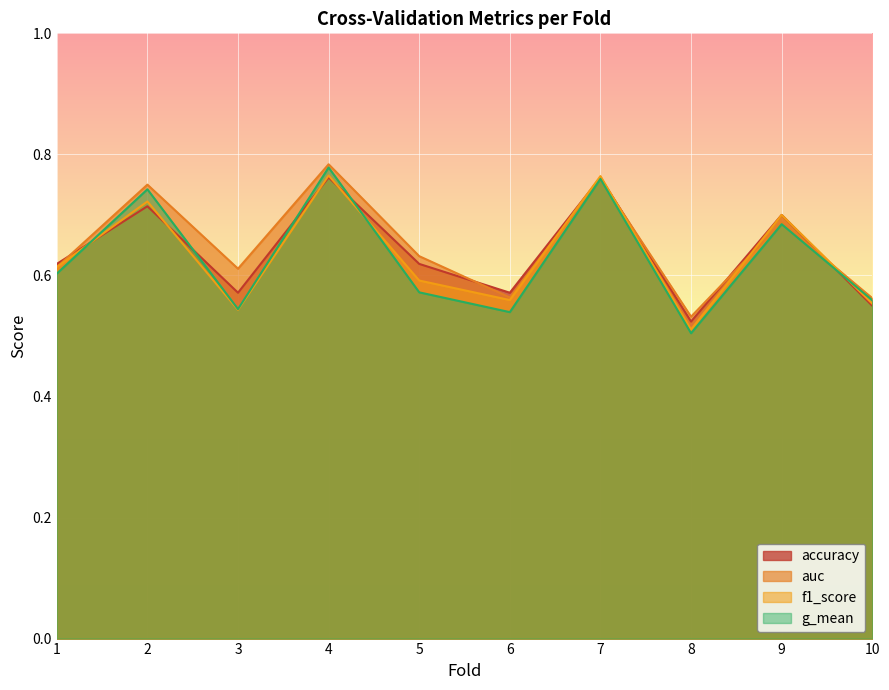

At 2, list the series in order from largest to smallest.

auc, g_mean, f1_score, accuracy